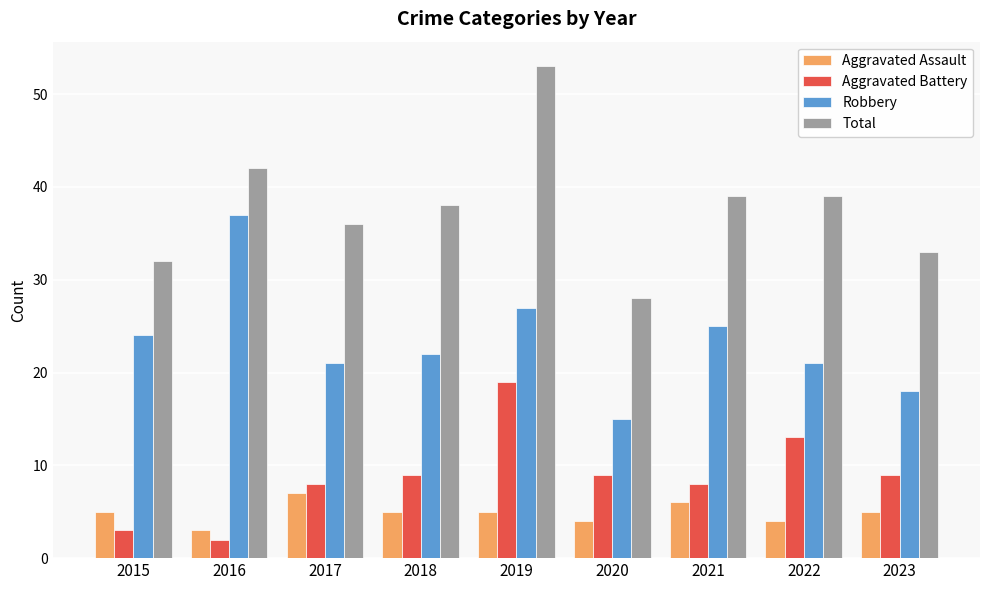

What is the difference between the Aggravated Battery values at 2020 and 2021?

1